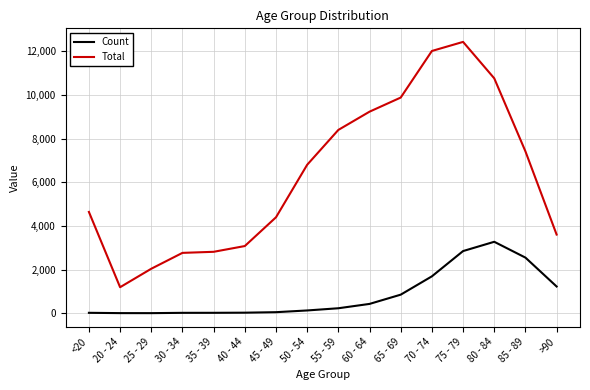

Which series has the largest total across all categories?

Total